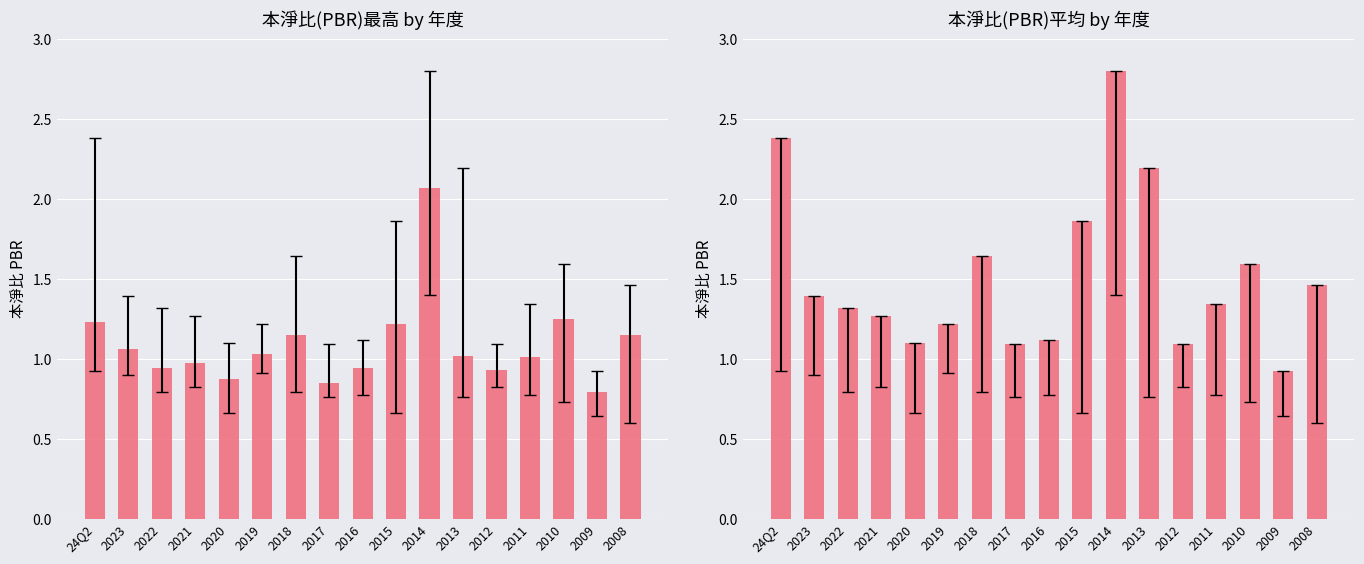

Is it true that 平均PBR equals 0.4 at 2008?

False